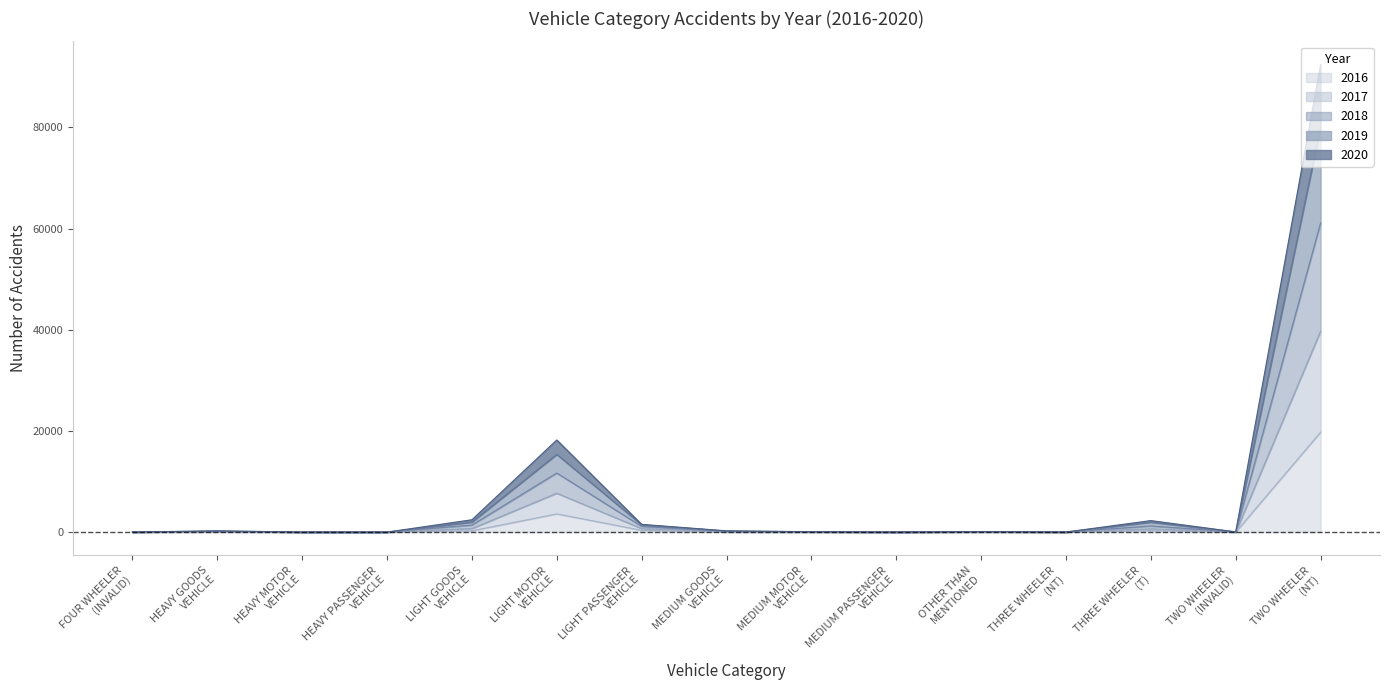

What are all the series names shown in the legend?

2016, 2017, 2018, 2019, 2020